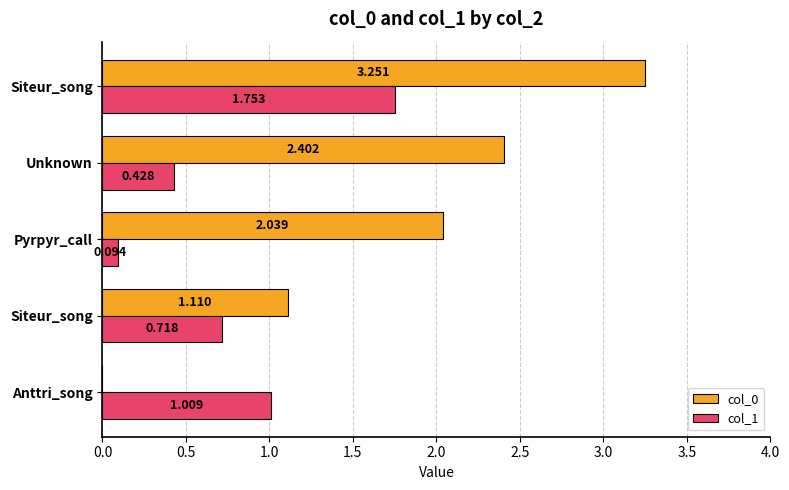

At how many categories does at least one series exceed 1?

5